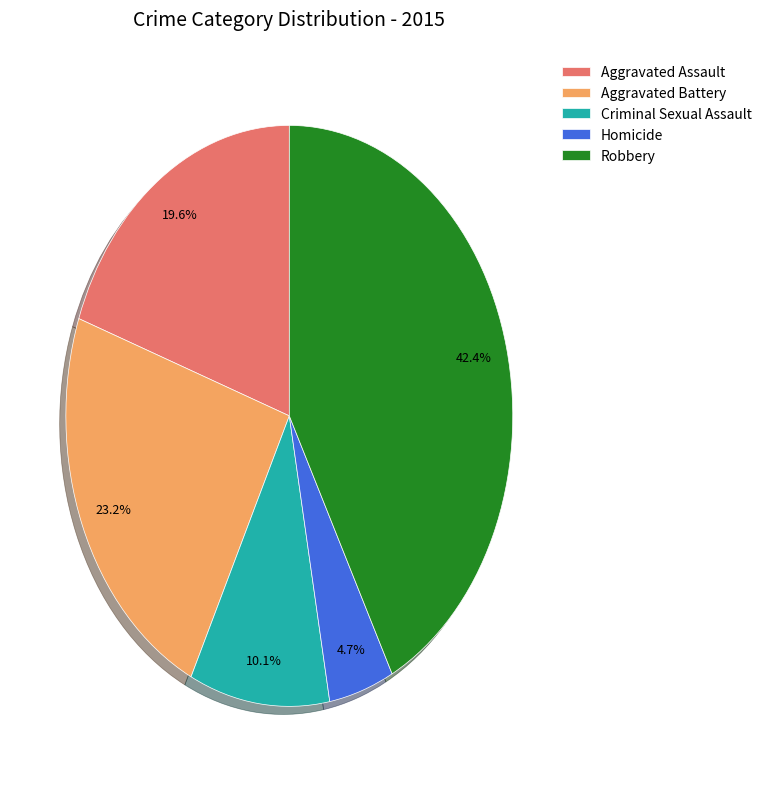

To the nearest percent, what is the combined percentage of Aggravated Assault and Criminal Sexual Assault?

30%